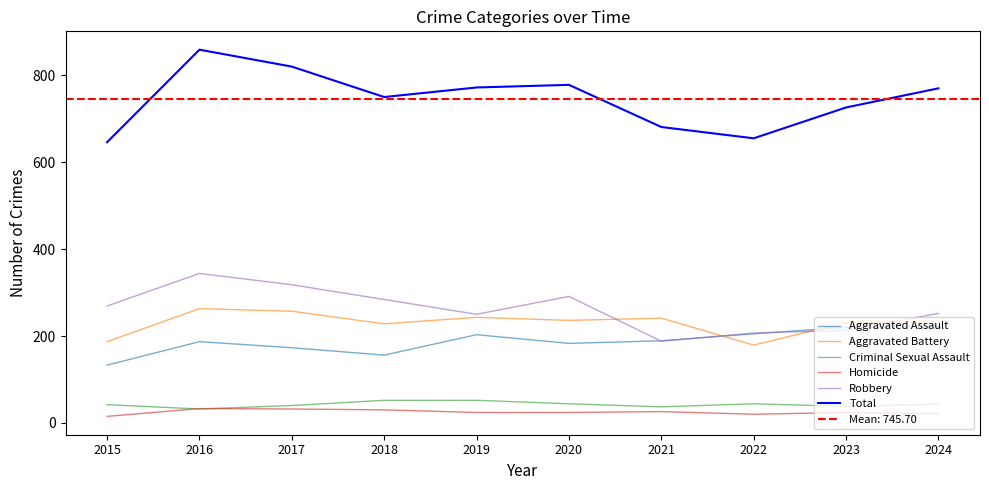

The value of Aggravated Assault at 2017 is 248. True or false?

False